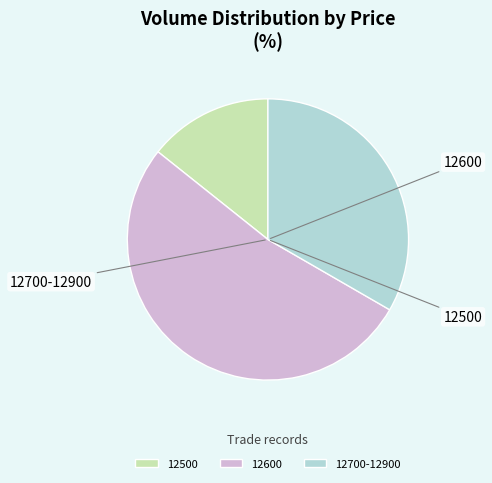

Rank the categories by value from lowest to highest.

12500, 12700-12900, 12600